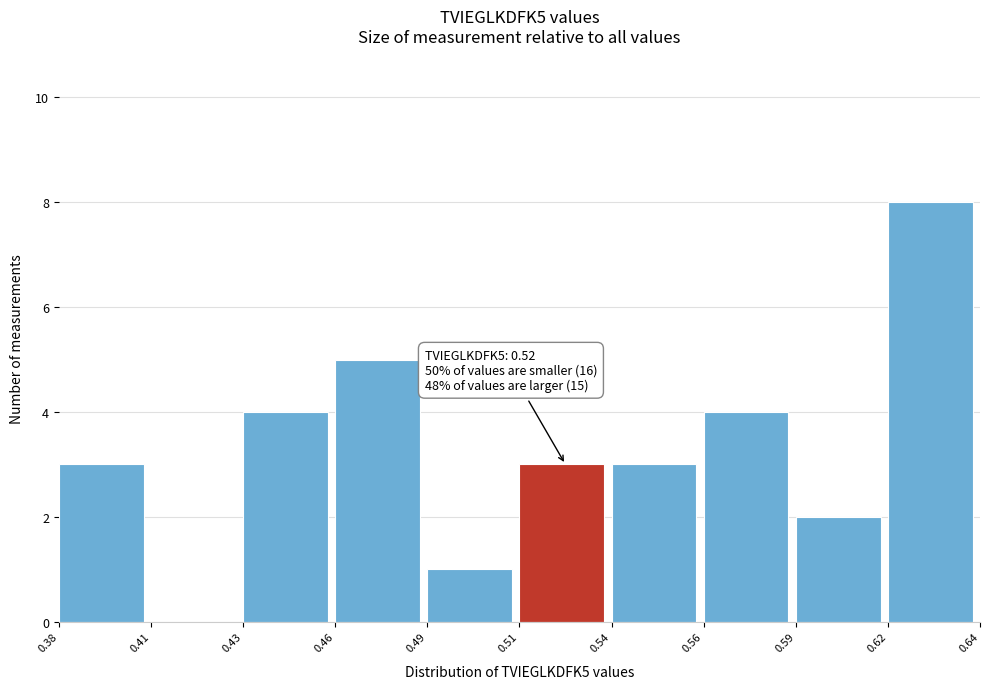

Reading left to right, what are all the values shown in this chart?

0.38=3	0.41=0	0.43=4	0.46=5	0.49=1	0.51=3	0.54=3	0.56=4	0.59=2	0.62=8